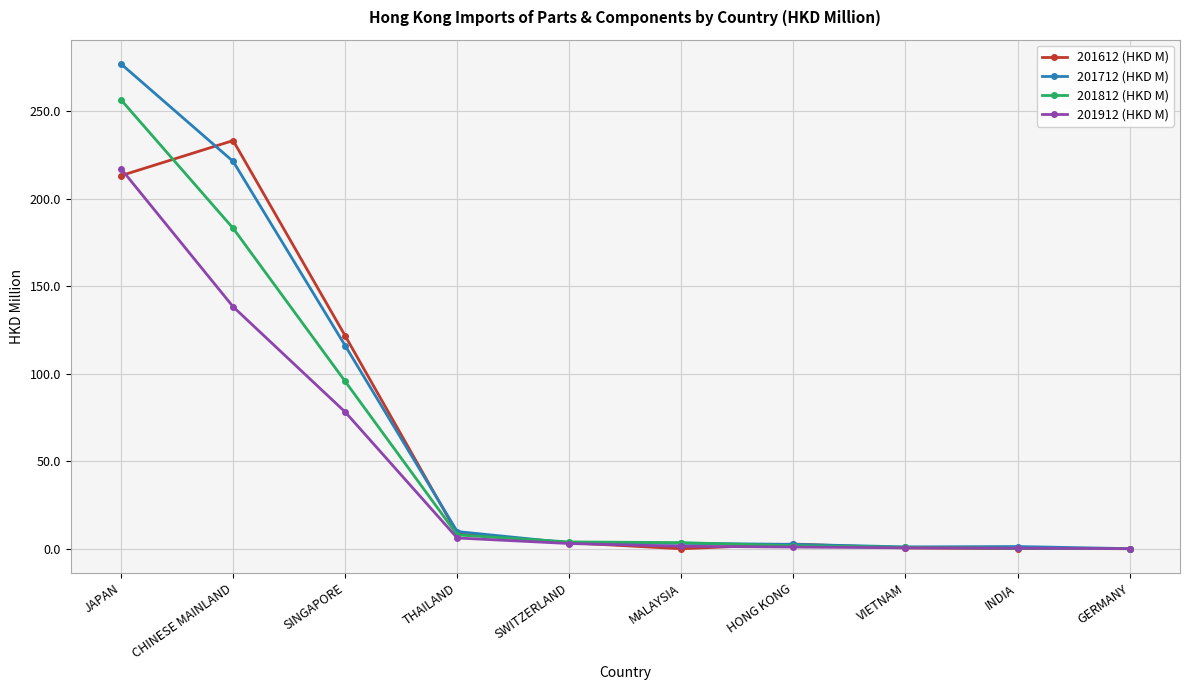

True or false: 201612 (HKD M) has more than 0 interior local peaks.

True